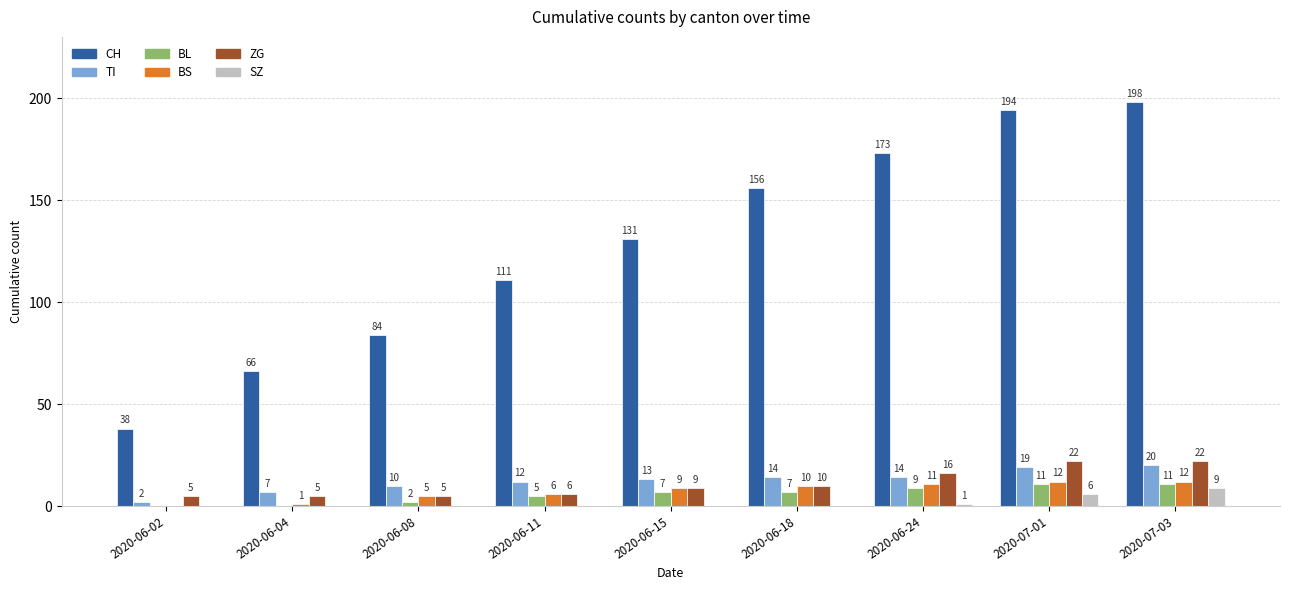

True or false: ZG has a value of 22 at 2020-07-03.

True